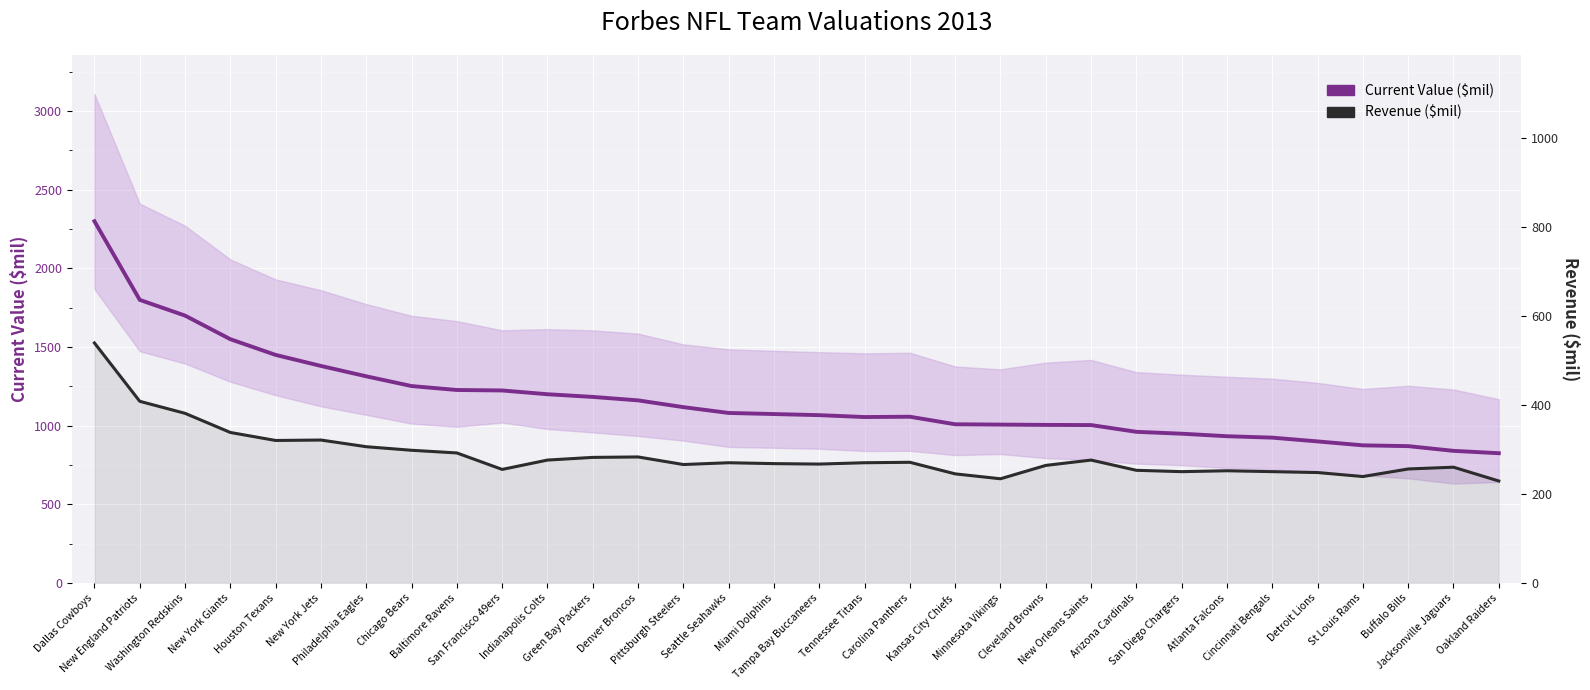

What is the label of the 26th point from the right?

Philadelphia Eagles